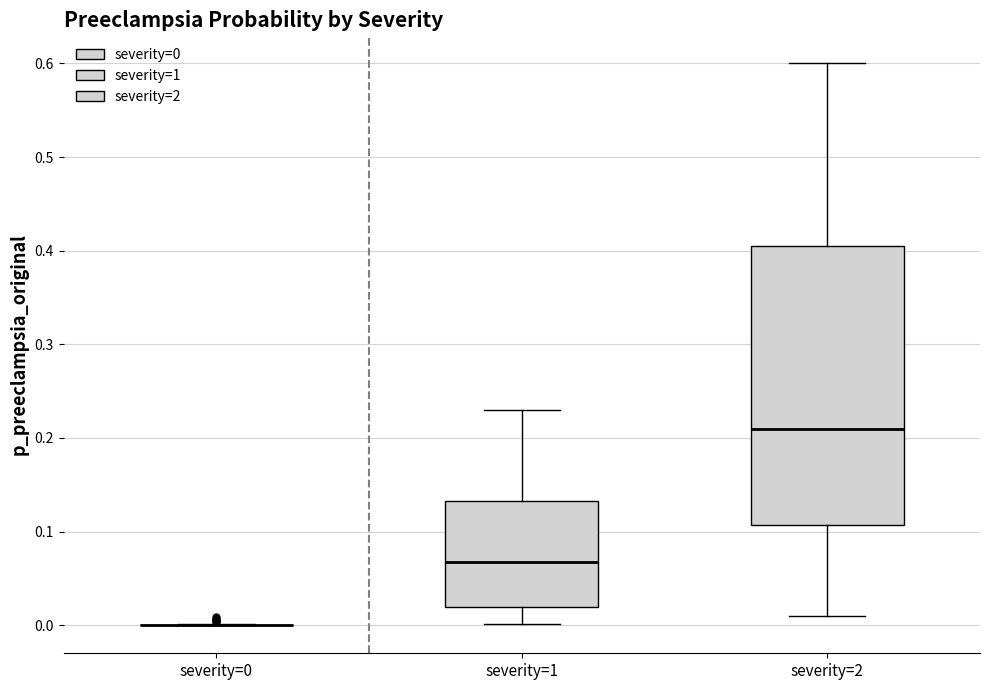

Where does the median line of the box for severity=2 sit on the y-axis? The values are not printed on the chart, so give them approximately, as read against the axis.

0.21